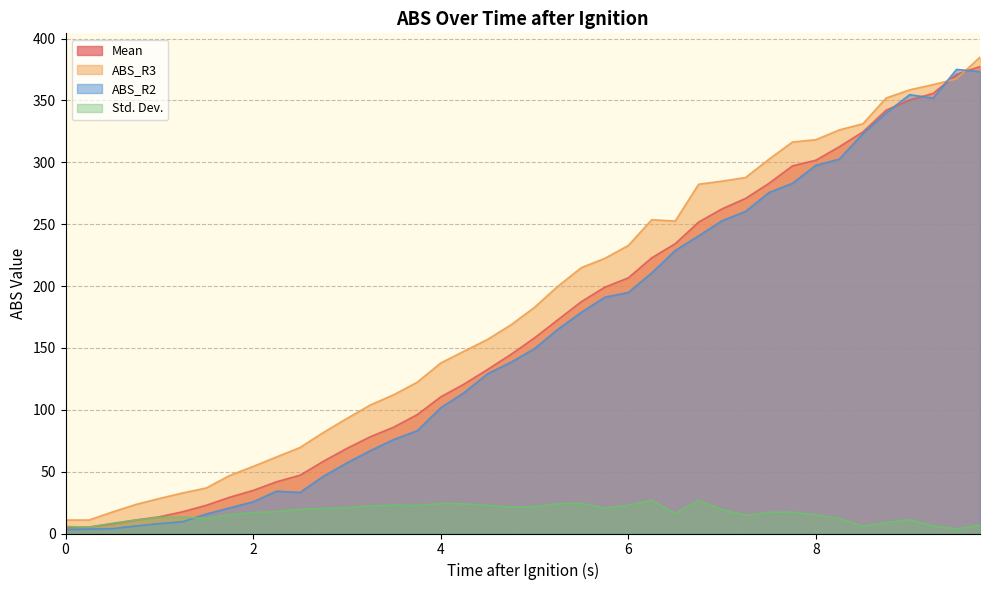

Which series ends up on top after the final intersection of ABS_R2 and Std. Dev.?

ABS_R2